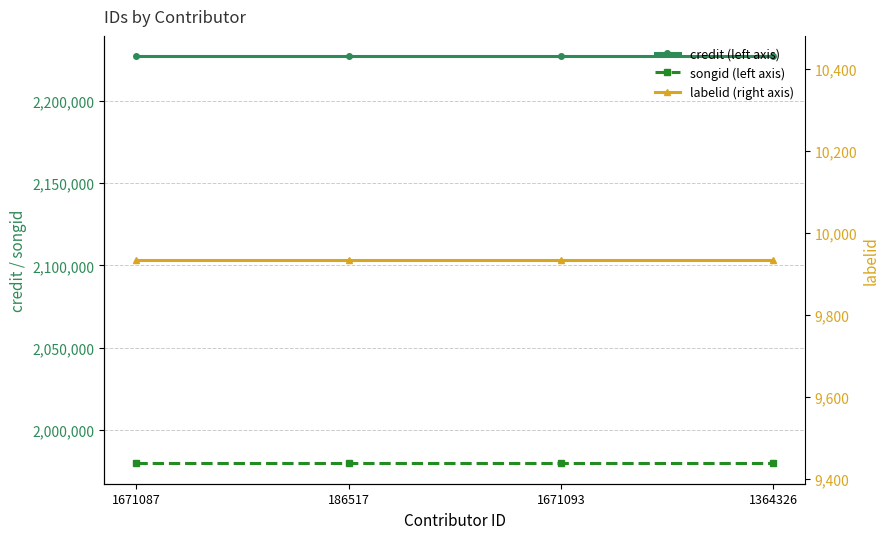

What is the sum of all labelid (right axis) values?

39736